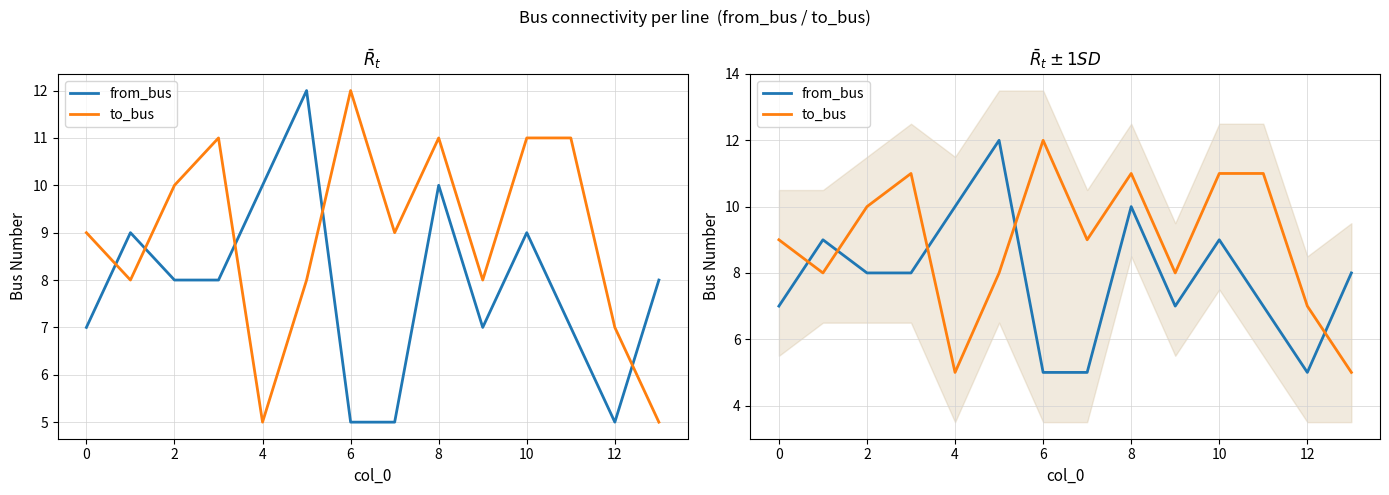

After their last crossing, which series has the higher values: to_bus or from_bus?

from_bus